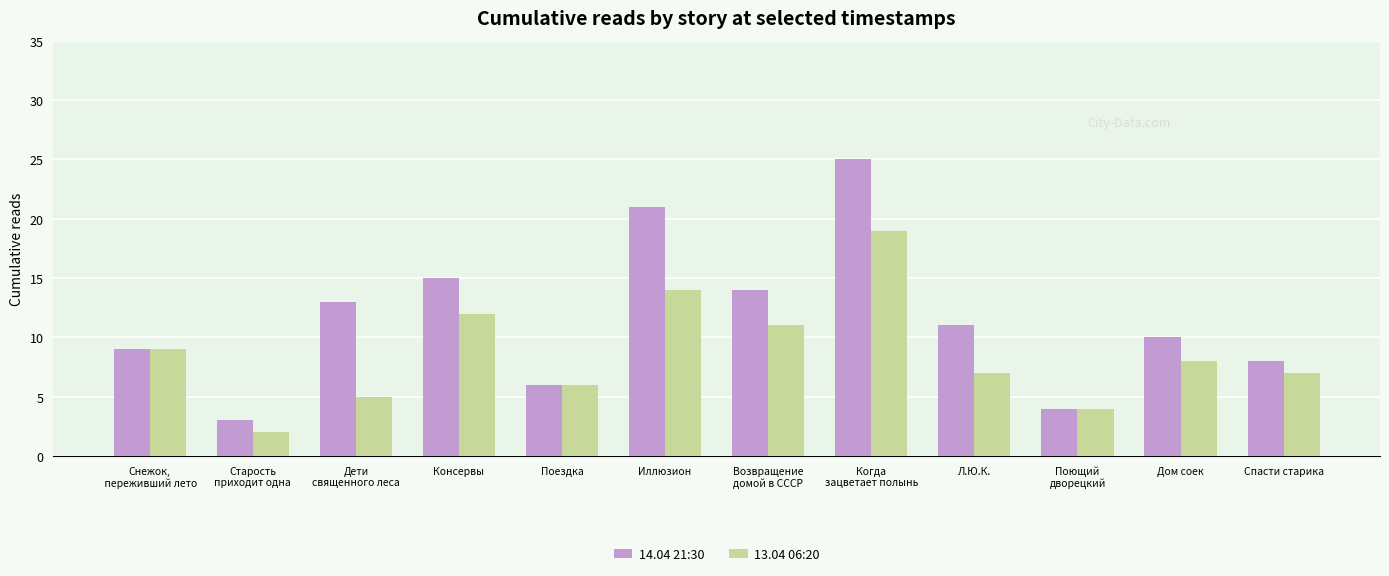

Which series has the largest range (max minus min)?

14.04 21:30